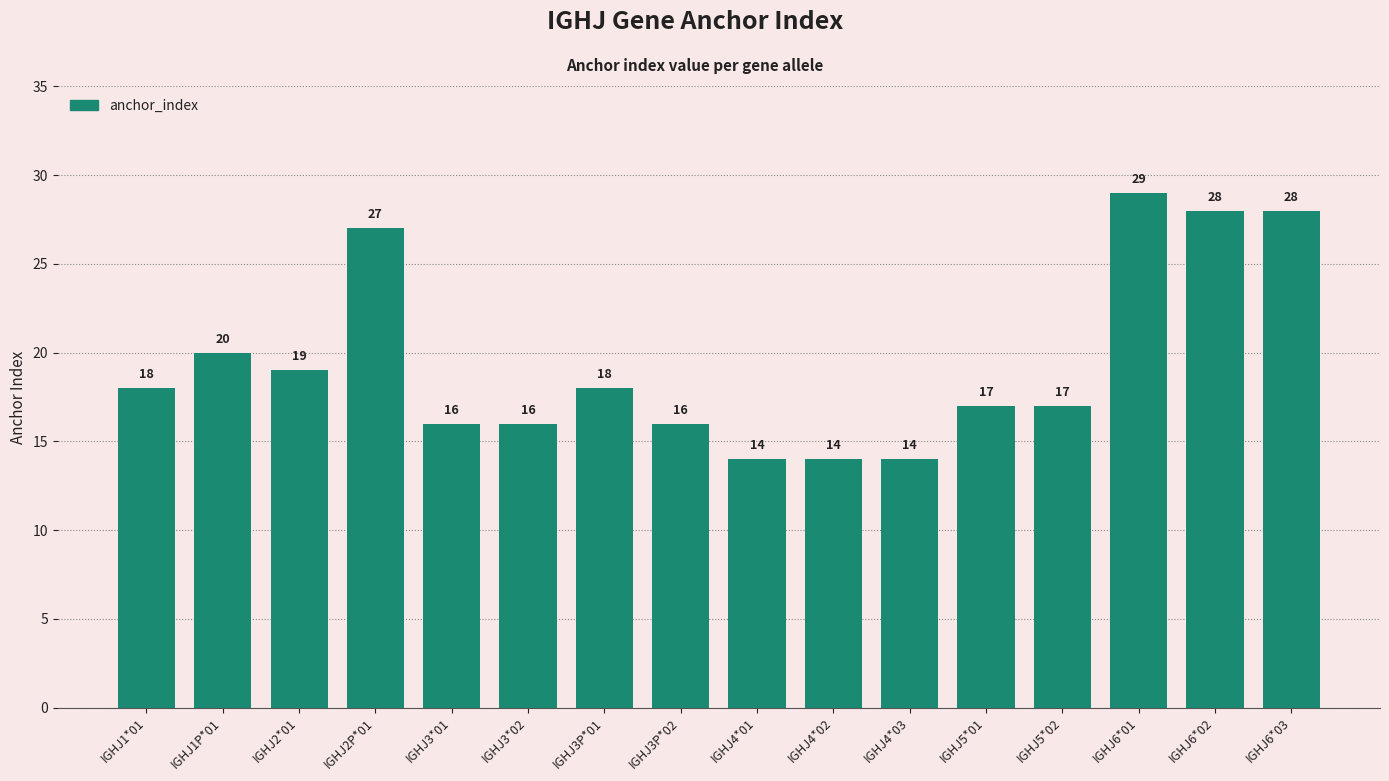

The value at IGHJ4*01 is 20. True or false?

False